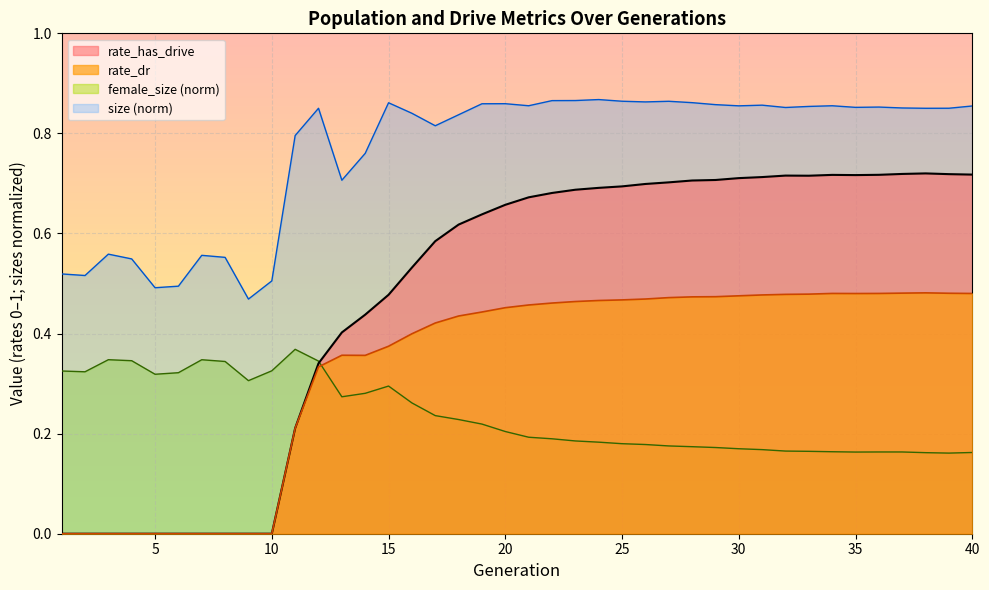

What is the average value of the female_size series?

0.2